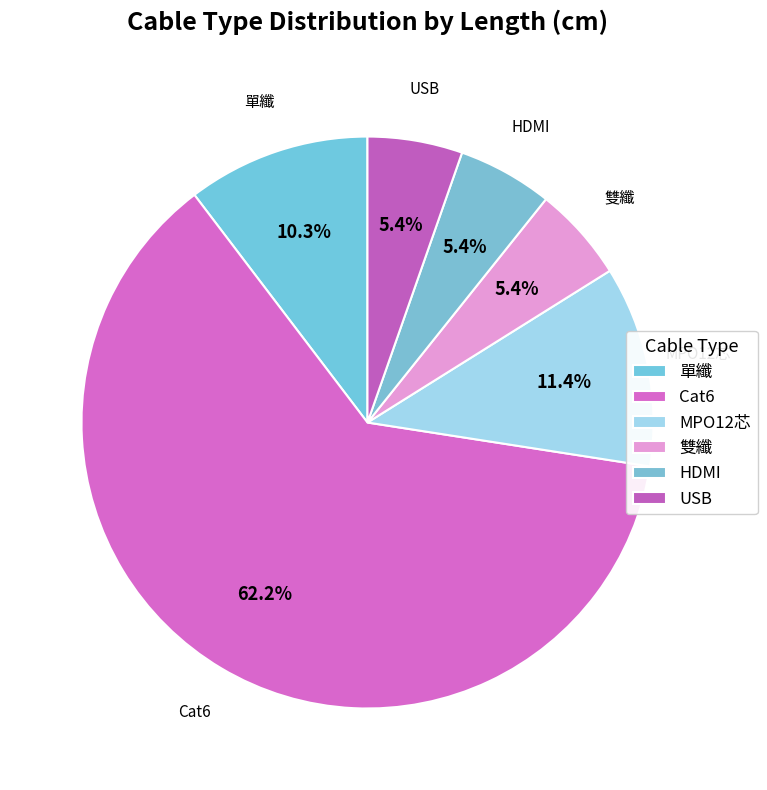

Combined, do USB and 雙纖 account for over 50%?

No